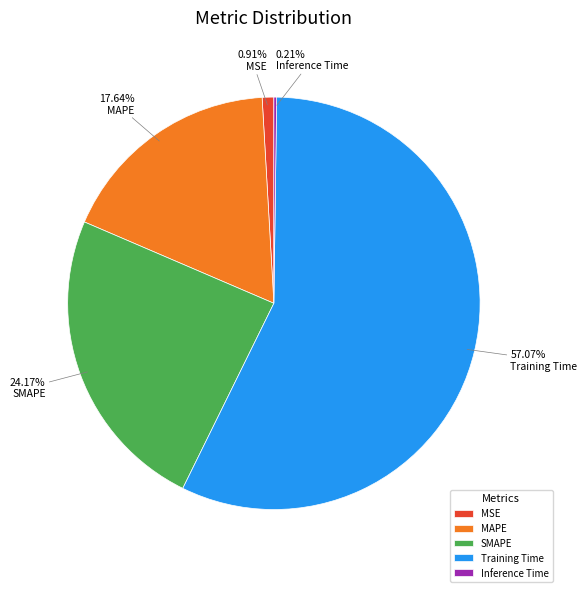

Do MAPE and Training Time together represent more than half of the pie?

Yes